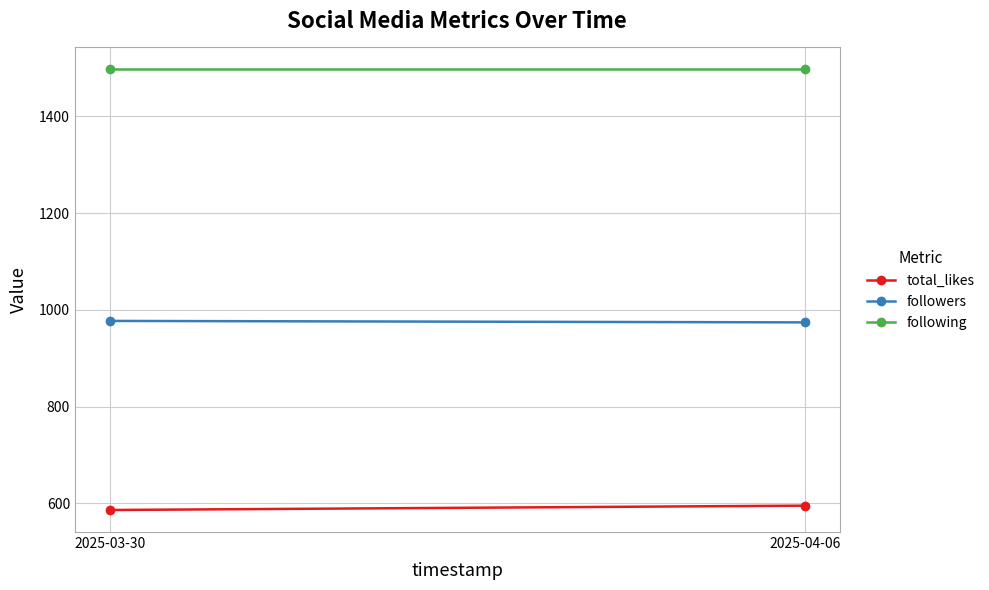

Read the total_likes value at 2025-03-30.

586